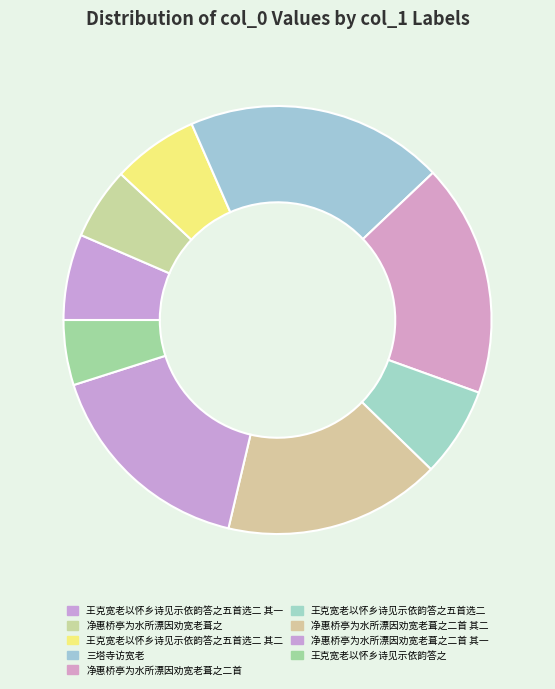

To the nearest percent, what percentage of the pie is 净惠桥亭为水所漂因劝宽老葺之二首 其一?

16%